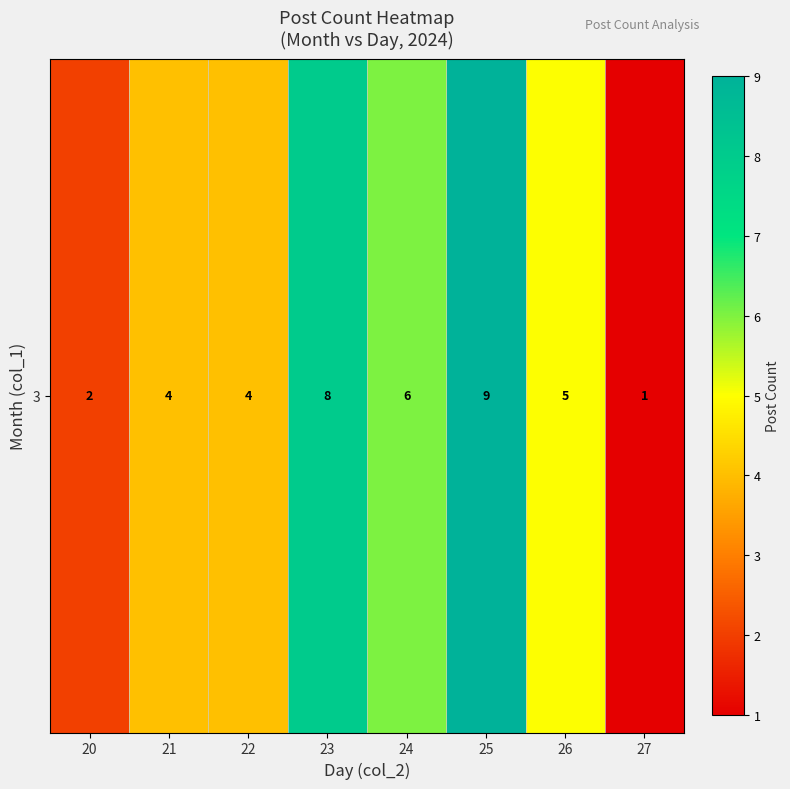

List the labels in order of value, largest first.

25, 23, 24, 26, 21, 22, 20, 27